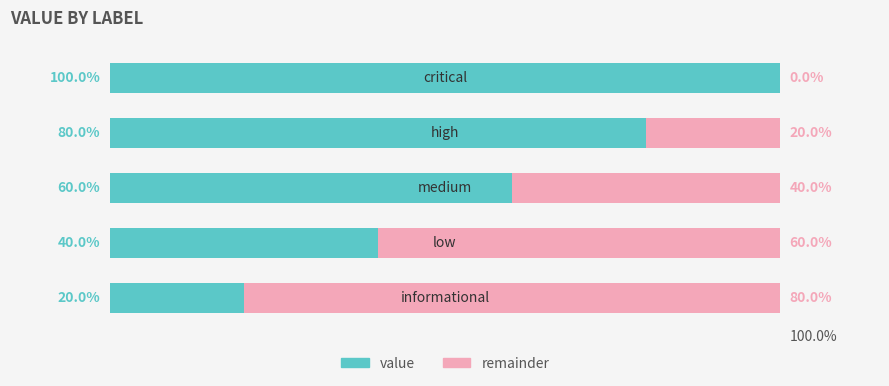

List the labels in order of value, largest first.

4, 3, 2, 1, 0